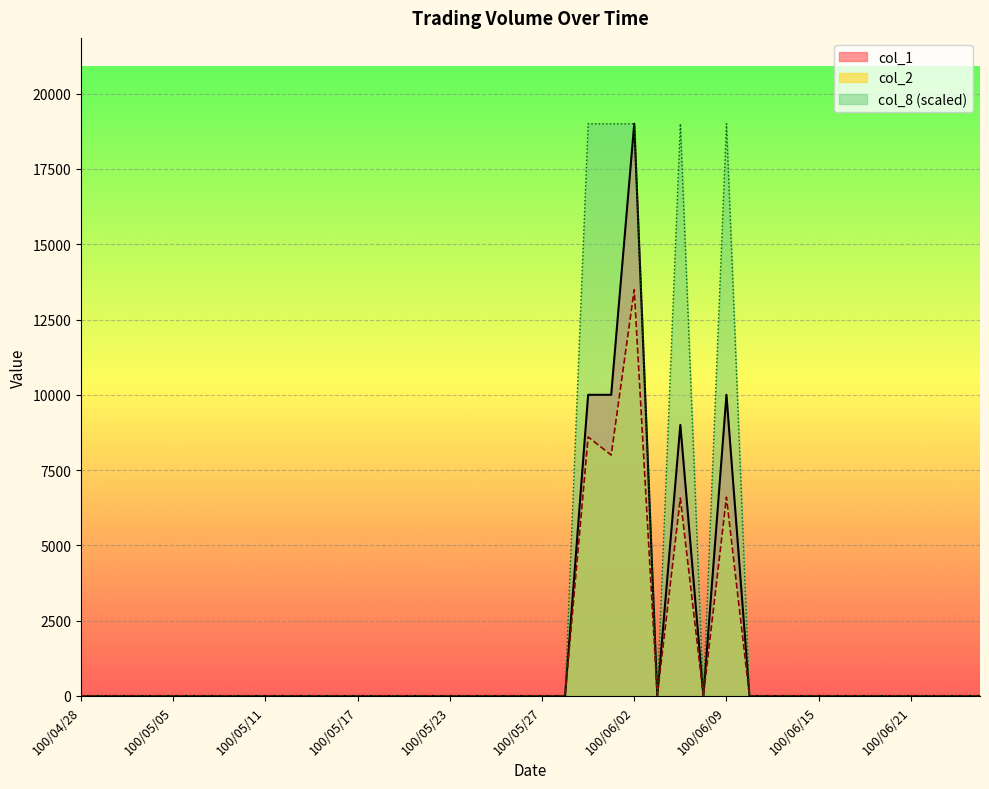

What position from the left is 100/06/24?

40